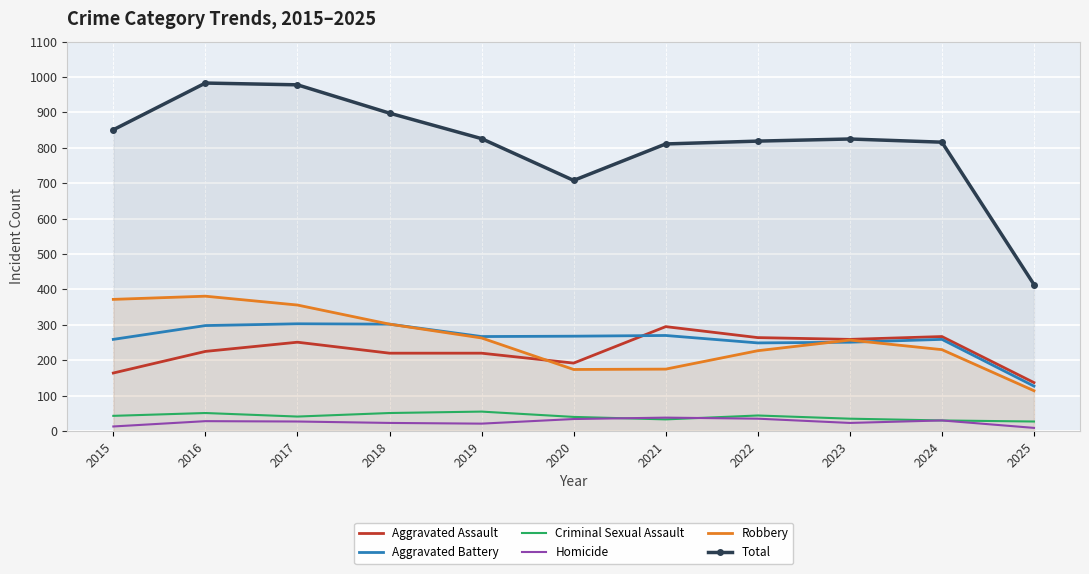

Is it true that Criminal Sexual Assault equals 51 at 2016?

True